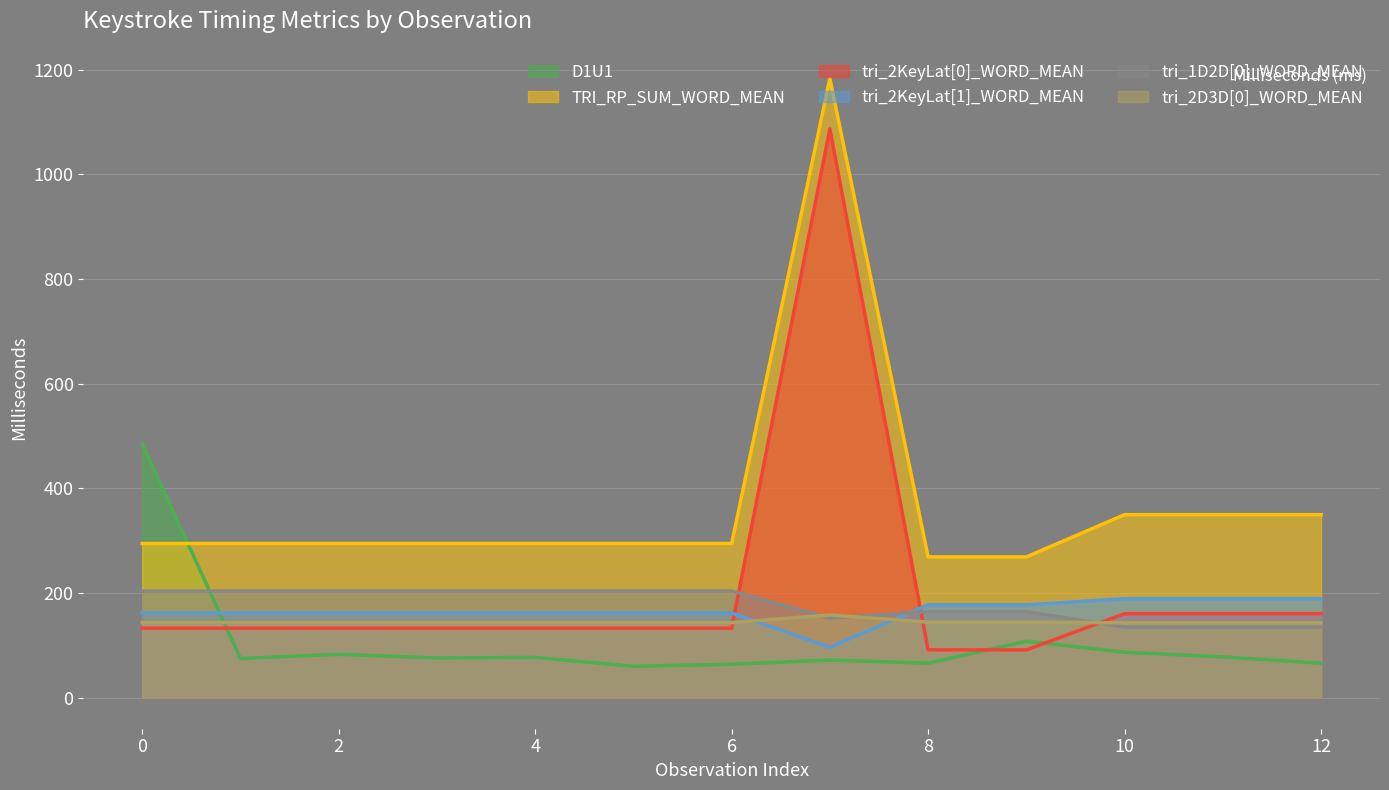

How many values in the D1U1 series exceed 76?

6